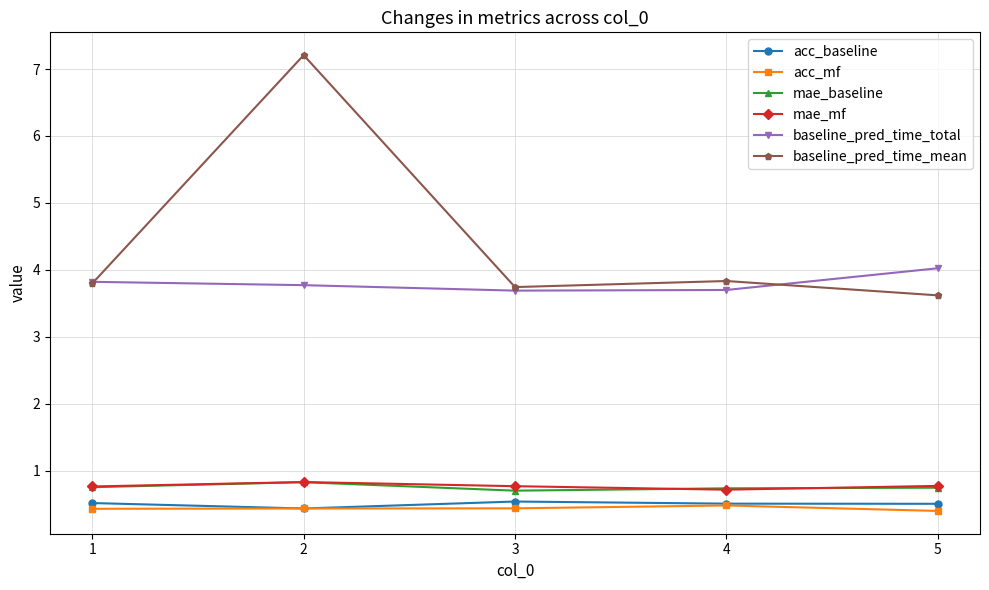

At which label does baseline_pred_time_mean reach its peak?

2